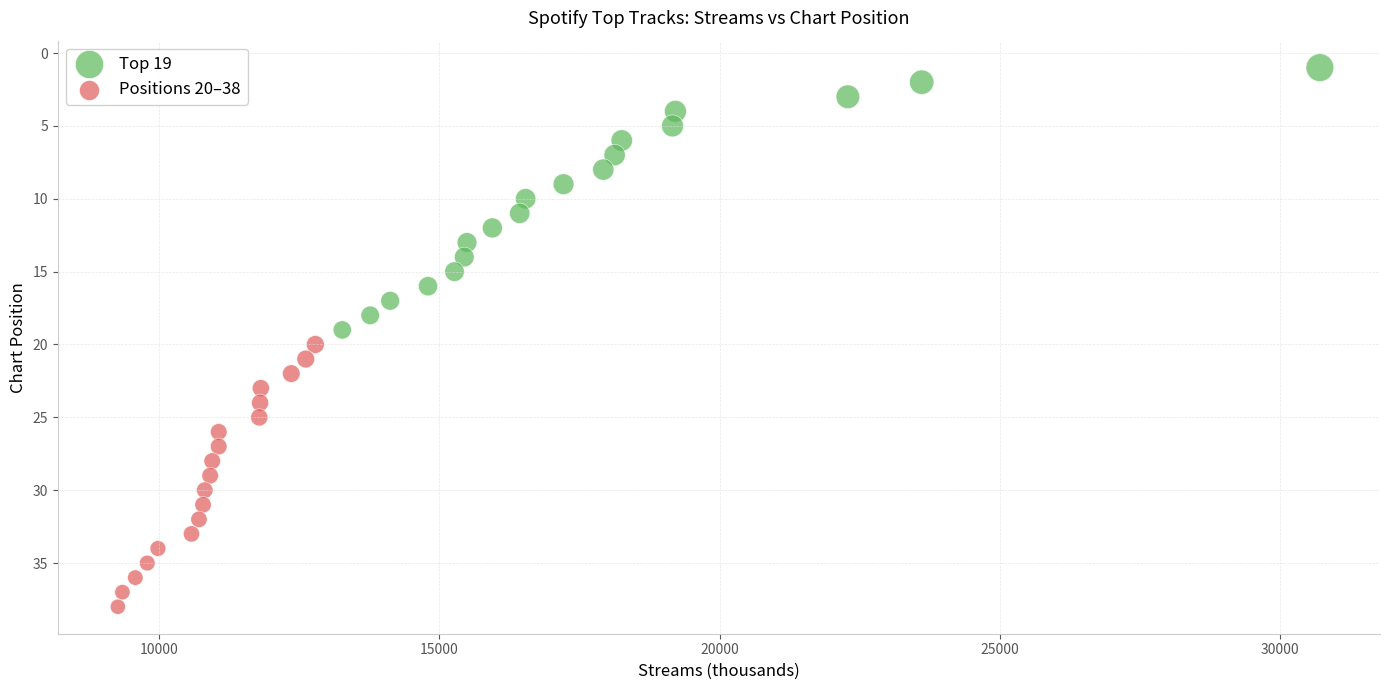

Which series contains the lowest Y value?

Top 19